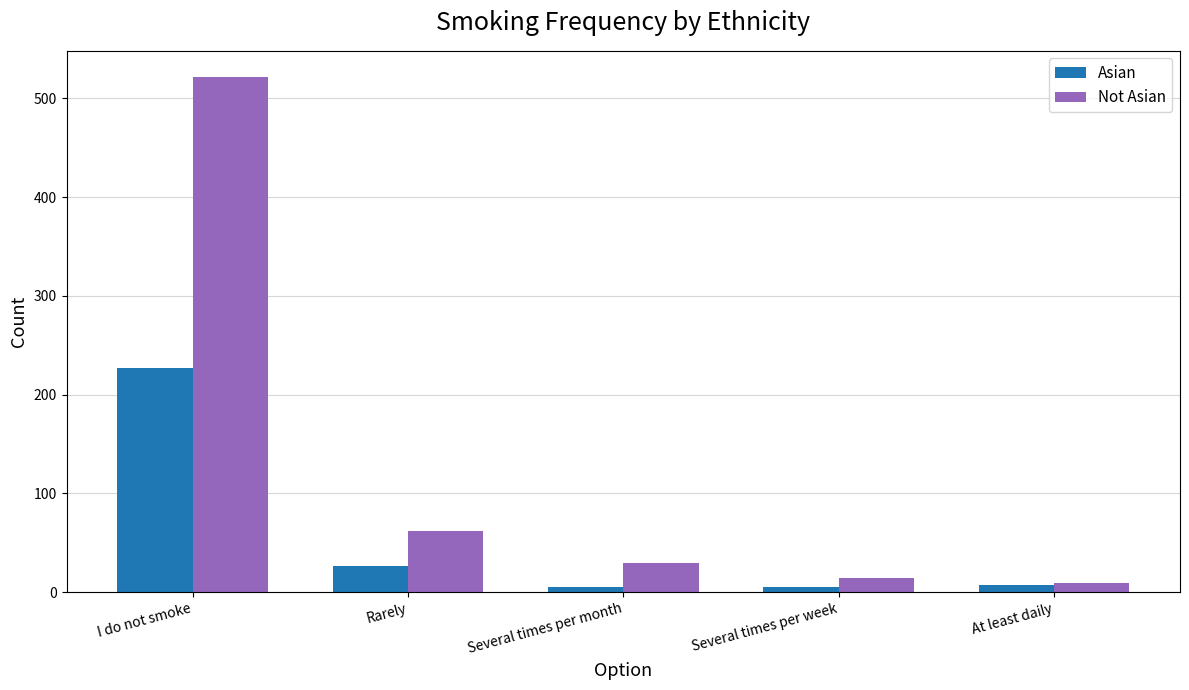

How many data points does each series have?

5